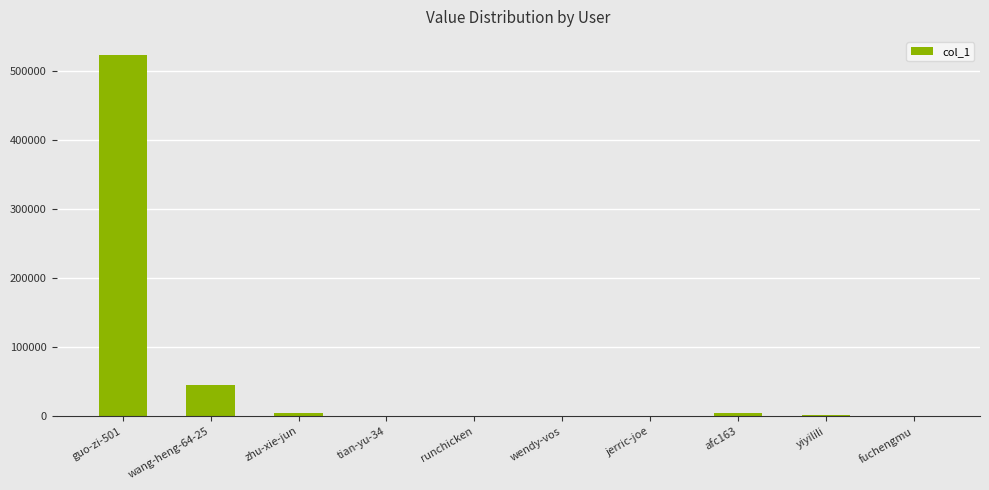

What is the average value?

58033